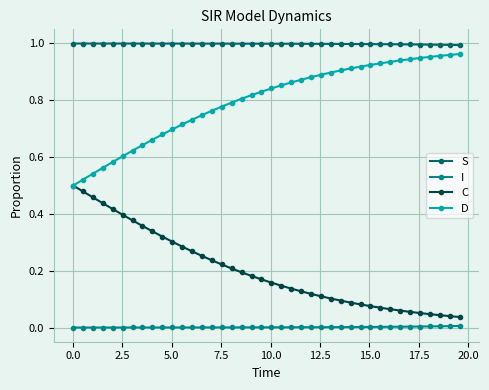

Rank the series by their average value, from lowest to highest.

I, C, D, S